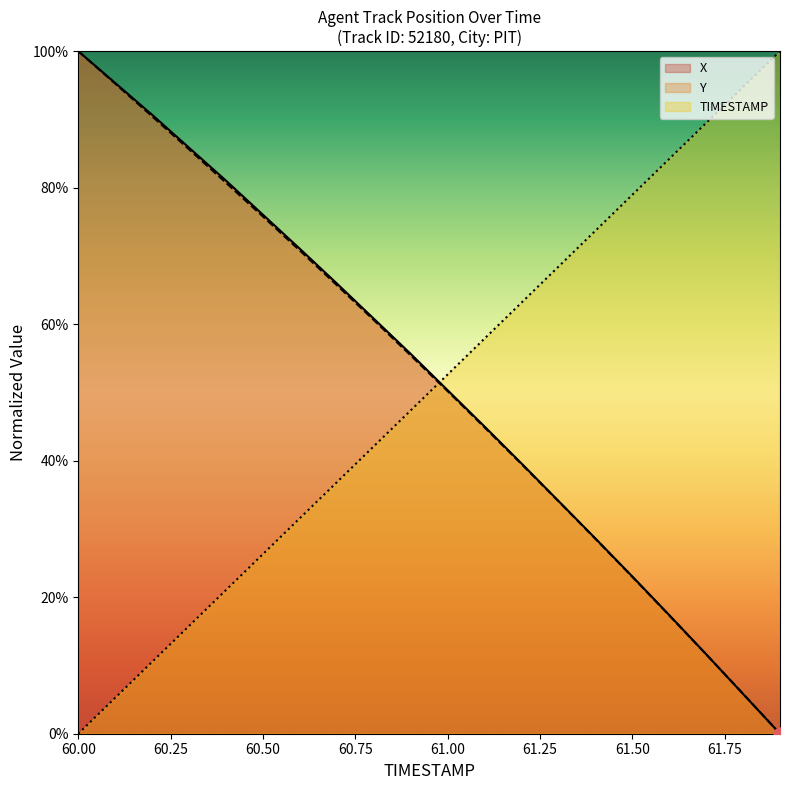

Which series reaches the minimum Y coordinate?

X